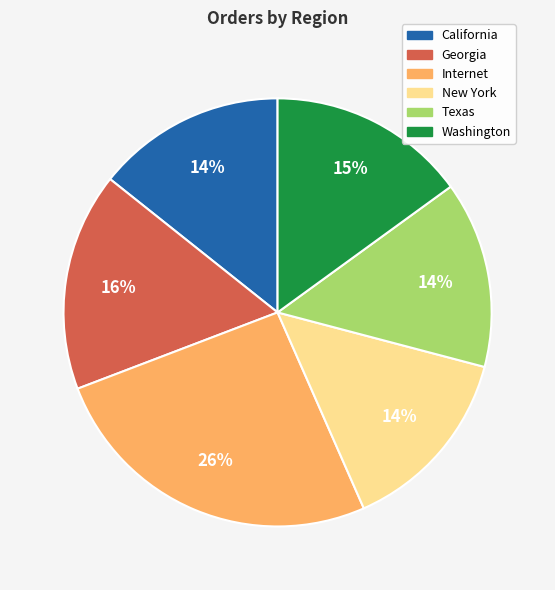

What is the ratio of the value at Texas to the value at California?

1.0